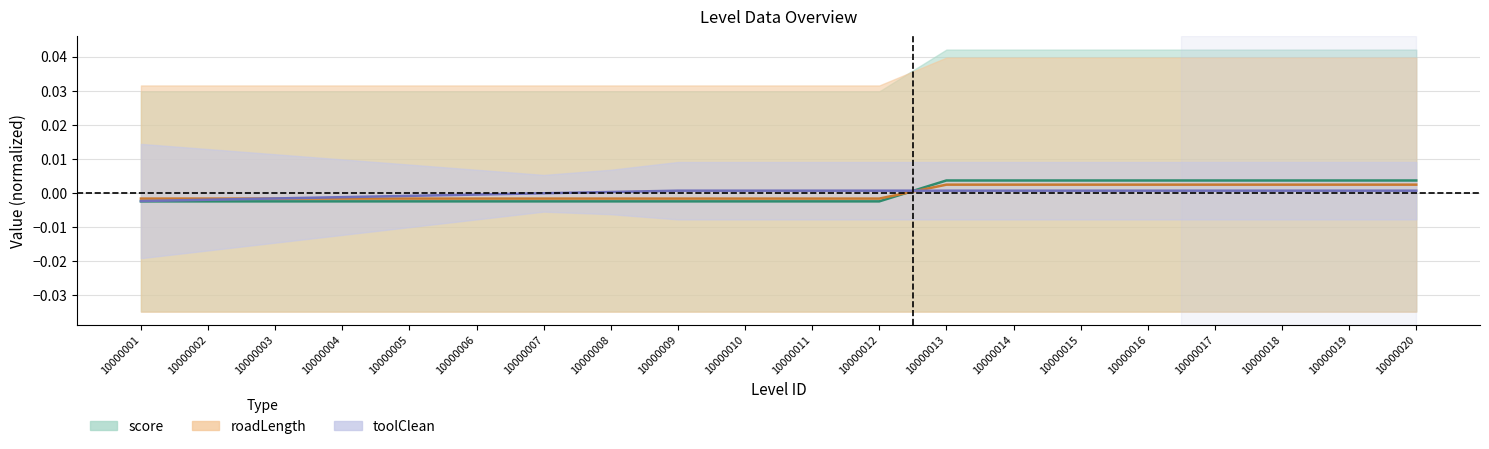

Does the chart display data point markers on the line(s)?

No